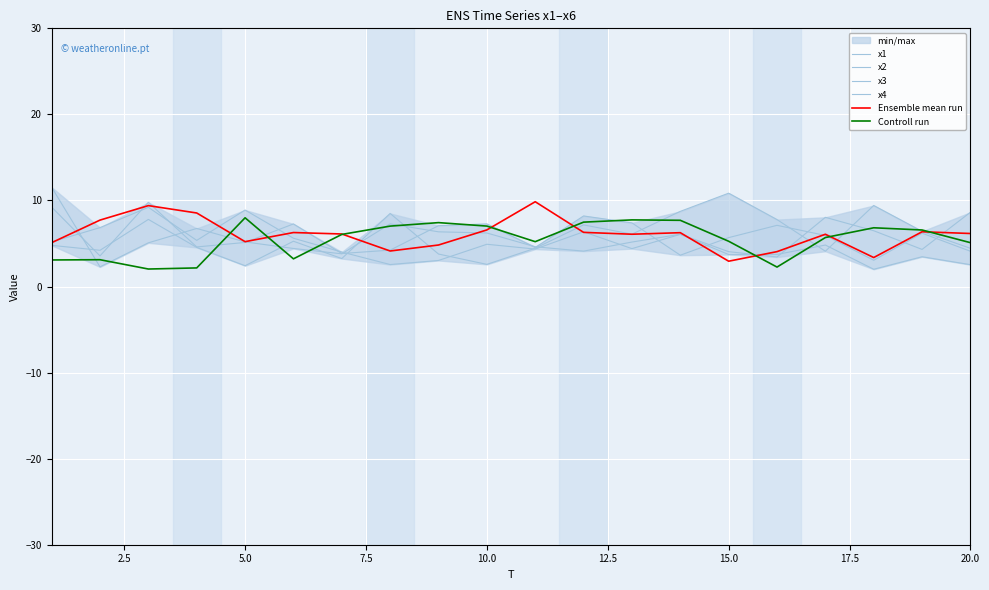

What is the total value across all series at 15.0?

32.5